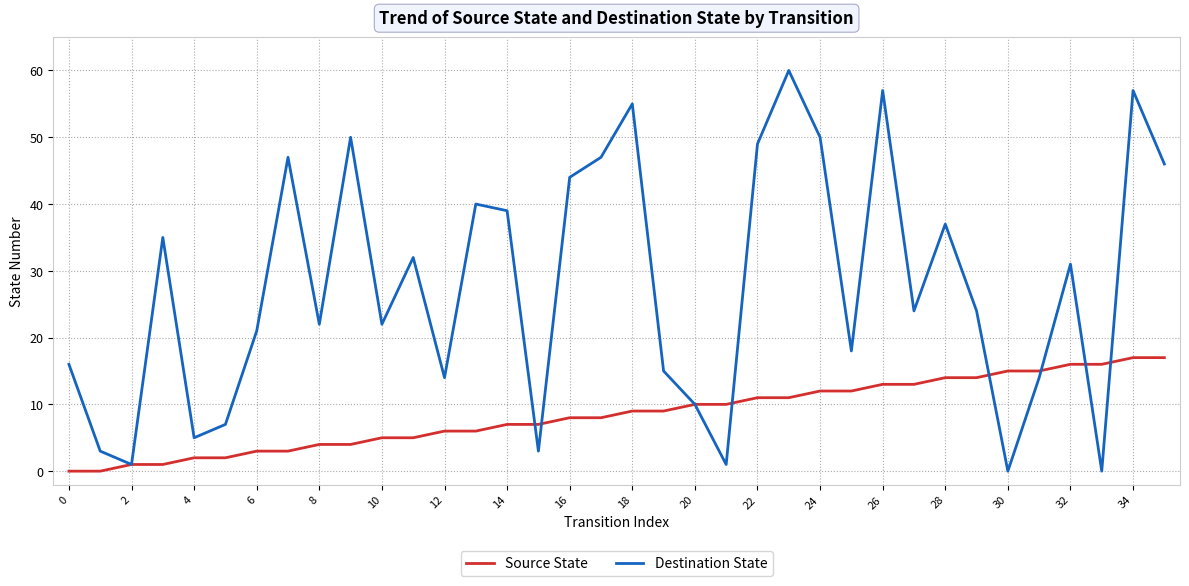

What is the highest value of the Source State series?

17